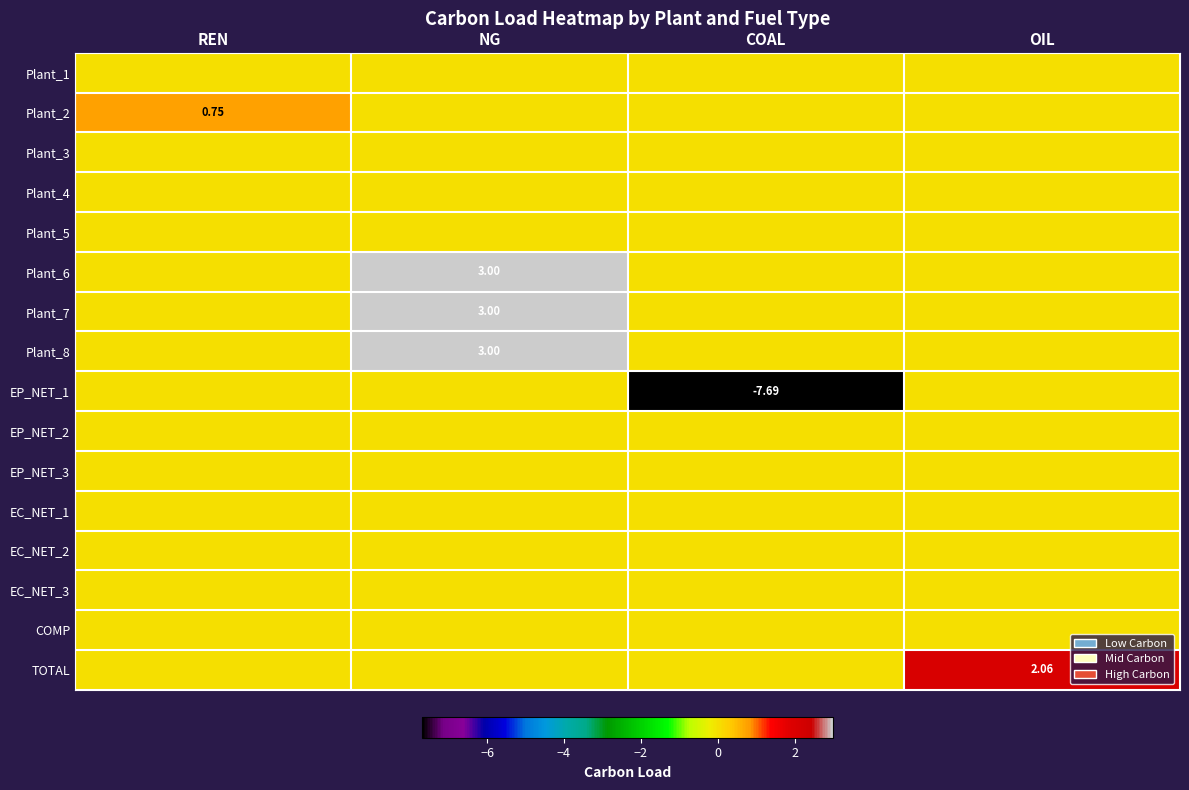

Which series has the largest total across all categories?

Plant_6